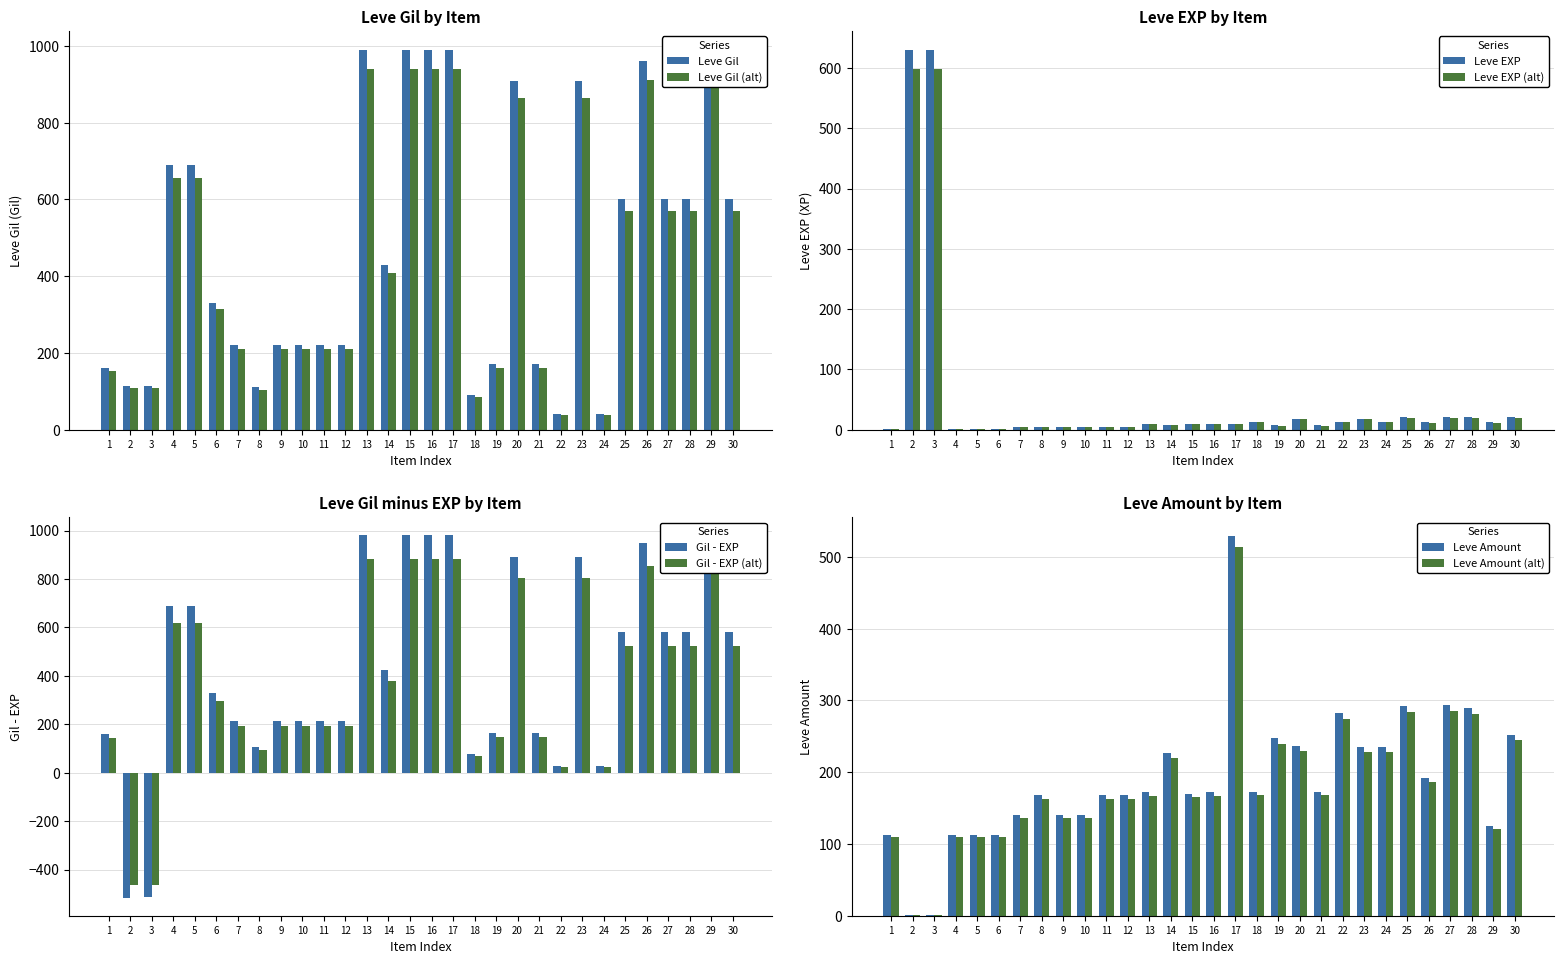

How many data points in Leve EXP are less than 9?

13